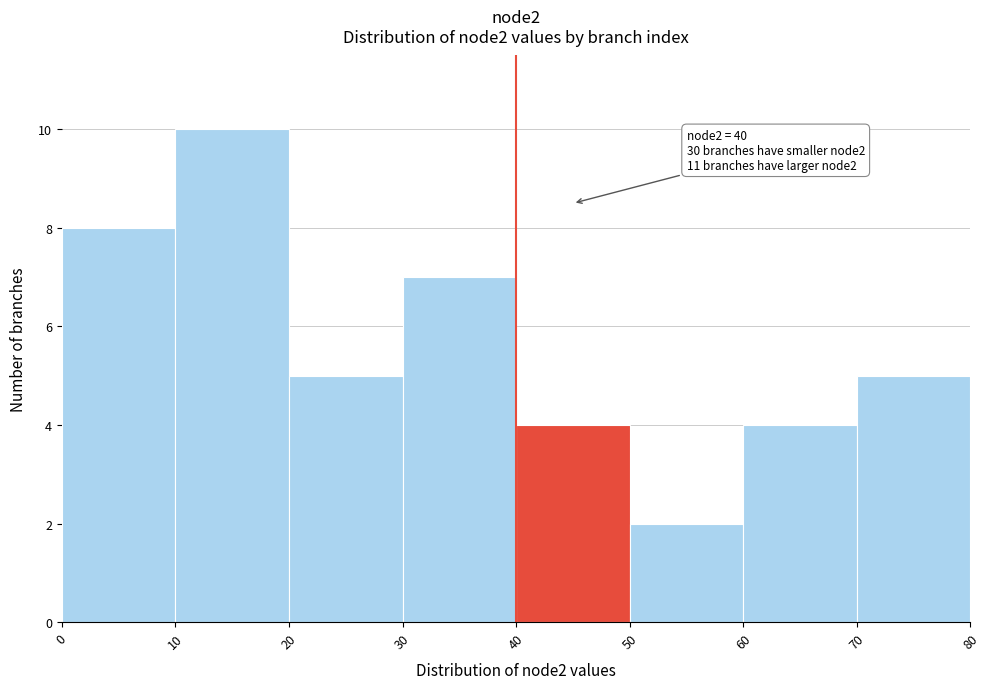

Over which range of the x-axis is the bar tallest?

10 to 20